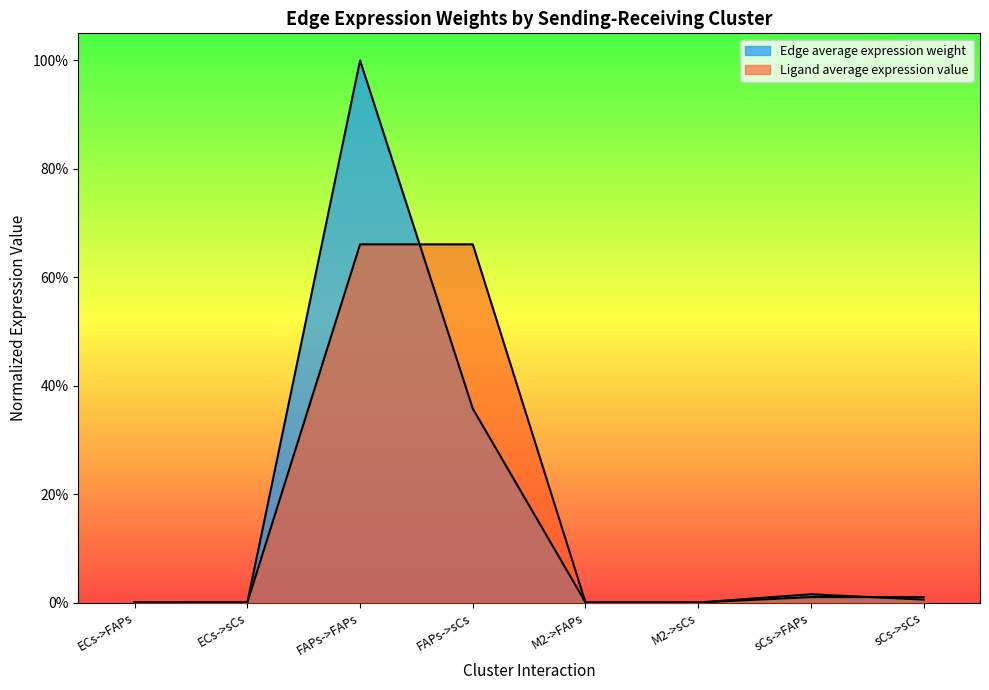

Reading left to right, extract all data points from this chart.

Edge average expression weight: ECs->FAPs=0.0	ECs->sCs=0.0	FAPs->FAPs=1.0	FAPs->sCs=0.4	M2->FAPs=0.0	M2->sCs=0.0	sCs->FAPs=0.0	sCs->sCs=0.0
Ligand average expression value: ECs->FAPs=0.0	ECs->sCs=0.0	FAPs->FAPs=0.7	FAPs->sCs=0.7	M2->FAPs=0.0	M2->sCs=0.0	sCs->FAPs=0.0	sCs->sCs=0.0